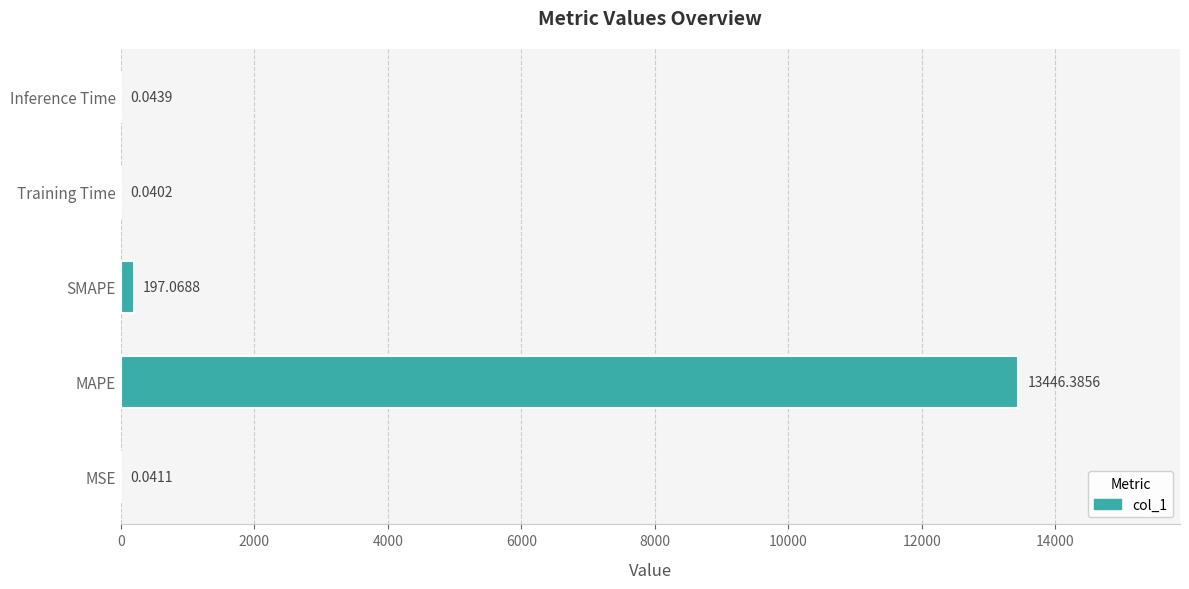

Which has a higher value, SMAPE or Training Time?

SMAPE